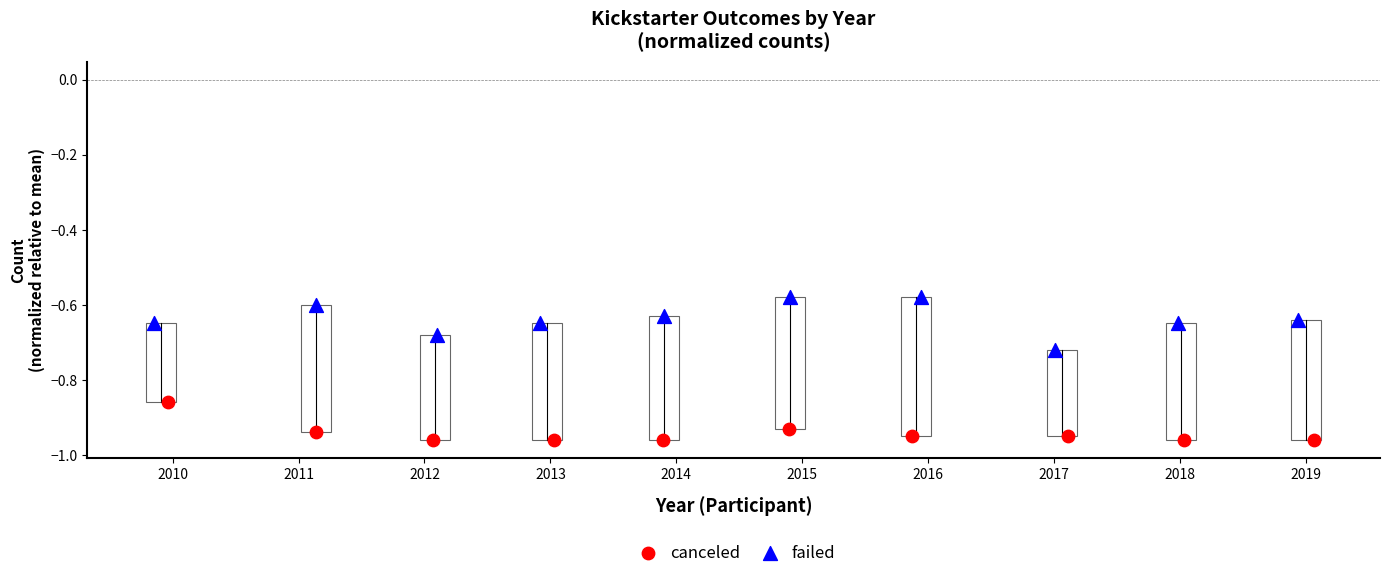

Which series contains the lowest Y value?

canceled